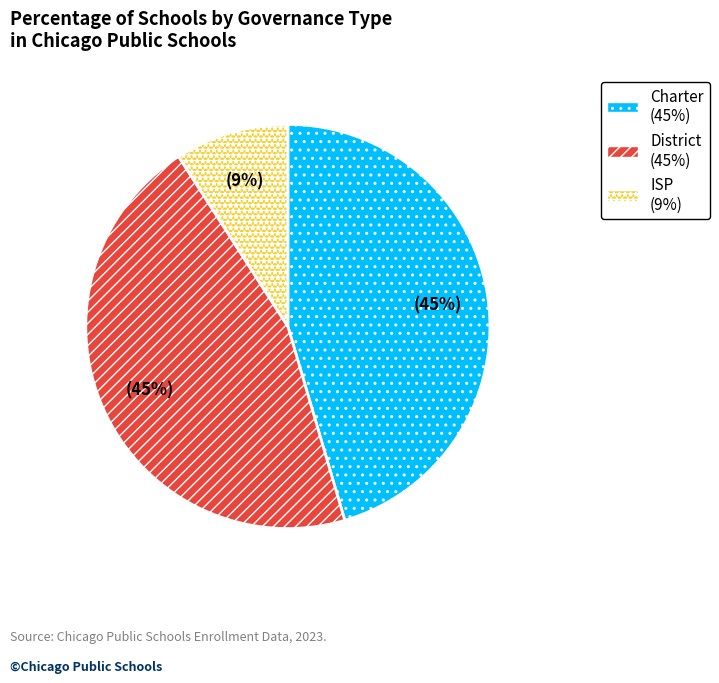

To the nearest percent, what is the difference between the largest and smallest slice percentages?

36%